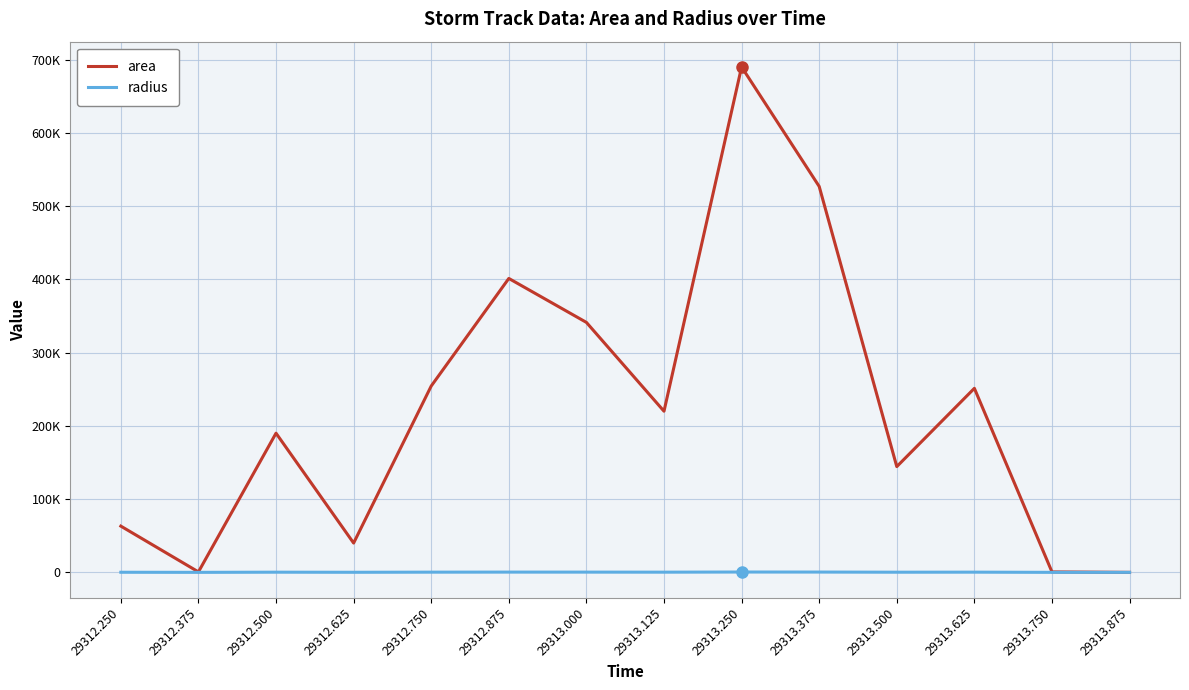

How many interior local peaks does the area series have?

4